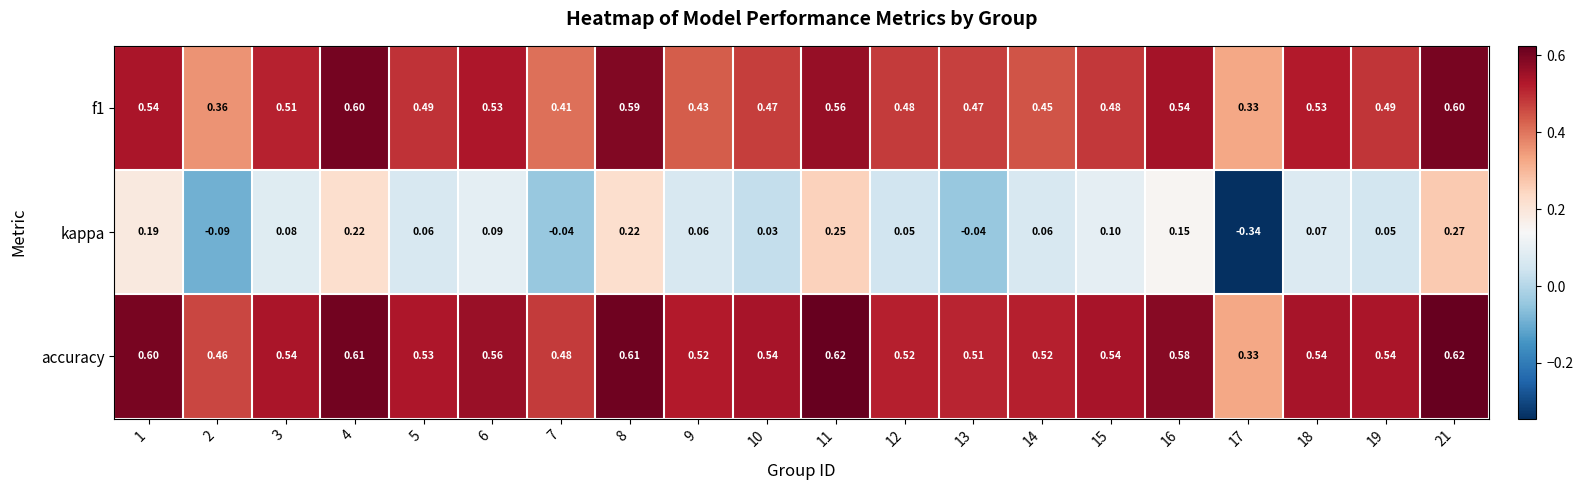

Which series has the widest spread of values?

kappa